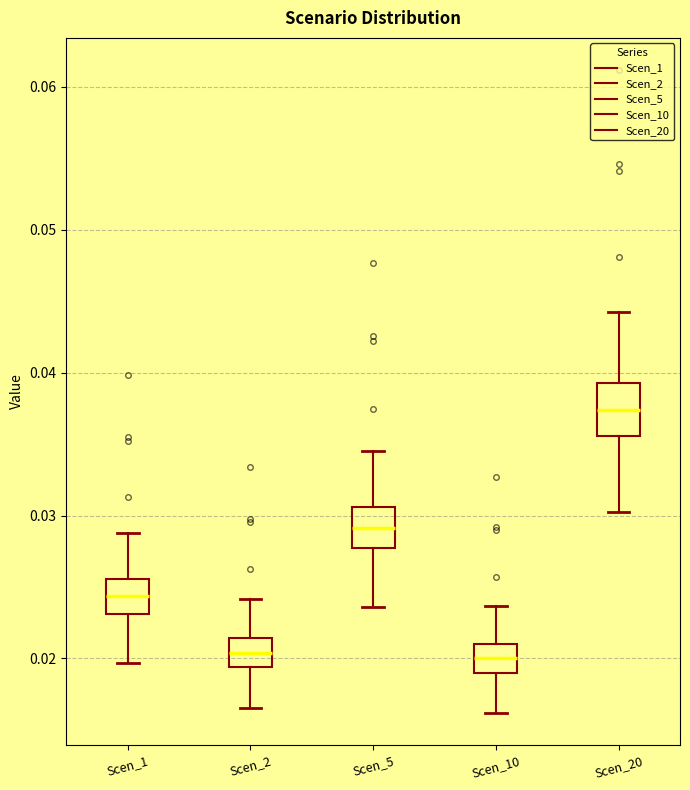

Reading left to right, read every box against the y-axis: the position of its median line, the range the box covers, and the ends of its whiskers. The values are not printed on the chart, so give them approximately, as read against the axis.

Scen_1: median 0.024, box 0.023 to 0.026, whiskers 0.020 to 0.029
Scen_2: median 0.020, box 0.019 to 0.021, whiskers 0.017 to 0.024
Scen_5: median 0.029, box 0.028 to 0.031, whiskers 0.024 to 0.034
Scen_10: median 0.020, box 0.019 to 0.021, whiskers 0.016 to 0.024
Scen_20: median 0.037, box 0.036 to 0.039, whiskers 0.030 to 0.044